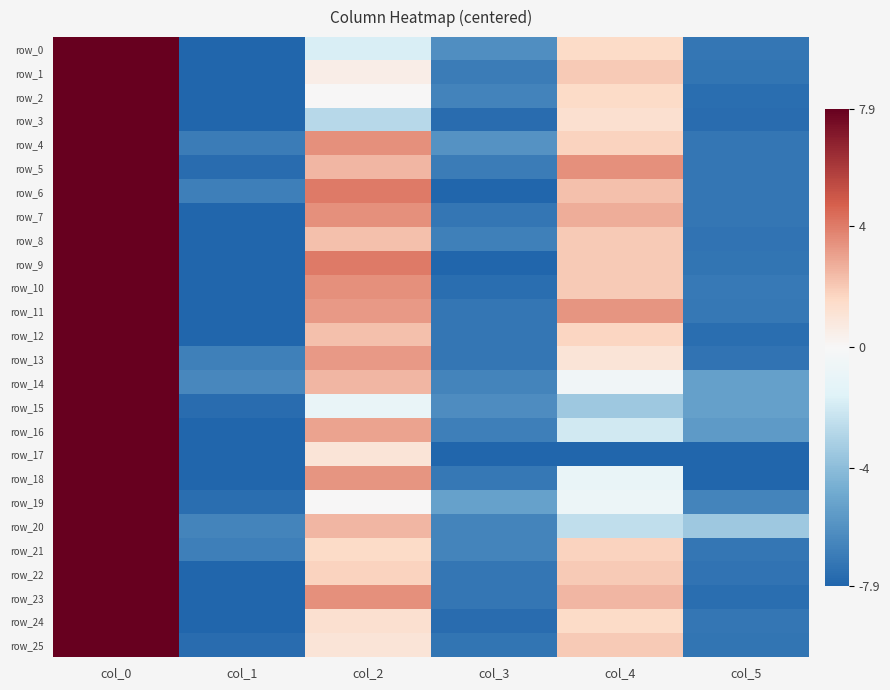

What is the difference between the maximum and minimum values in the row_0 series?

28.0